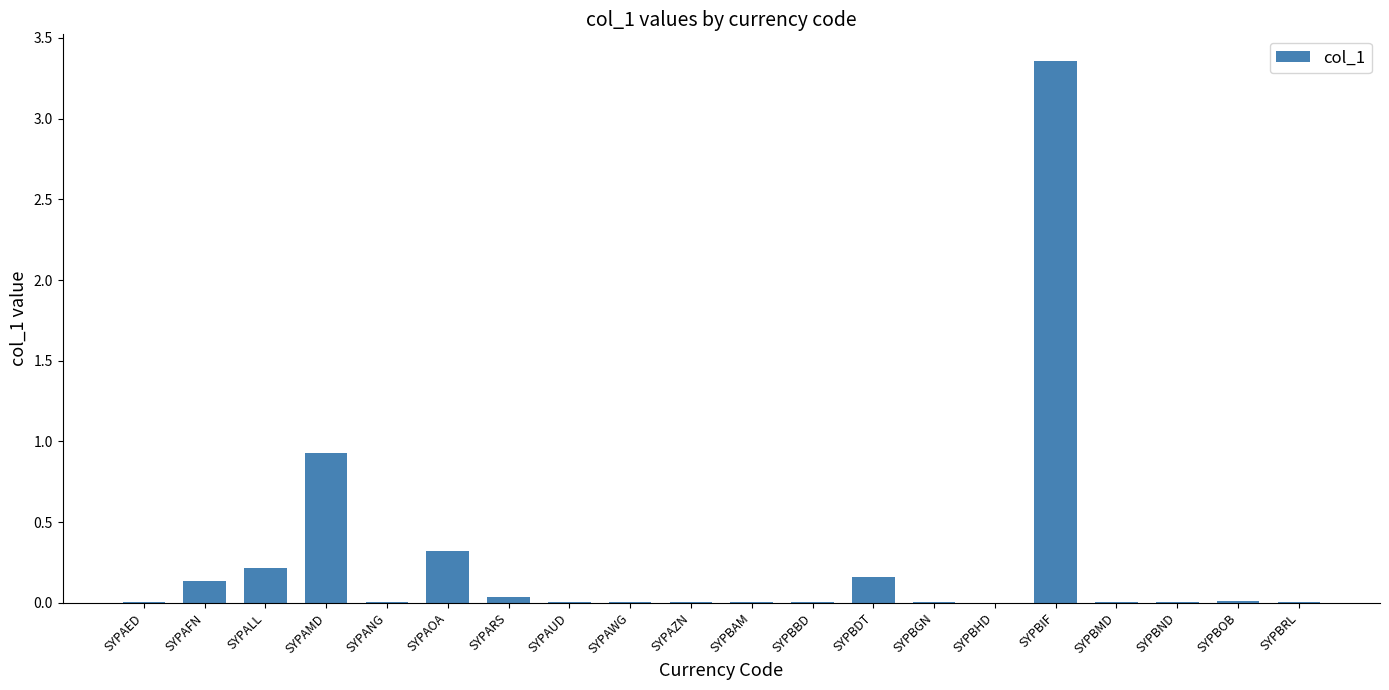

Count the number of categories in the chart.

20